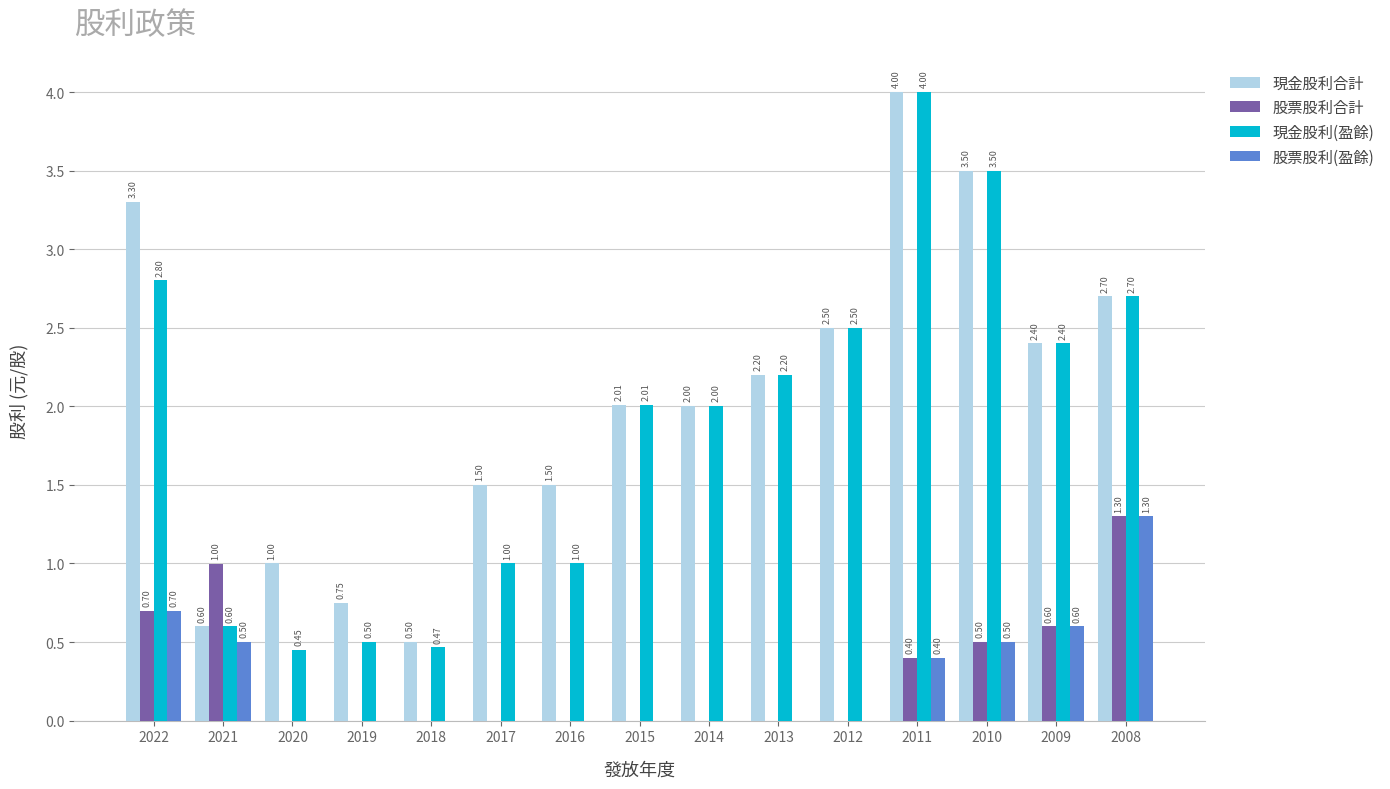

What is the sum of all 現金股利(盈餘) values?

28.1